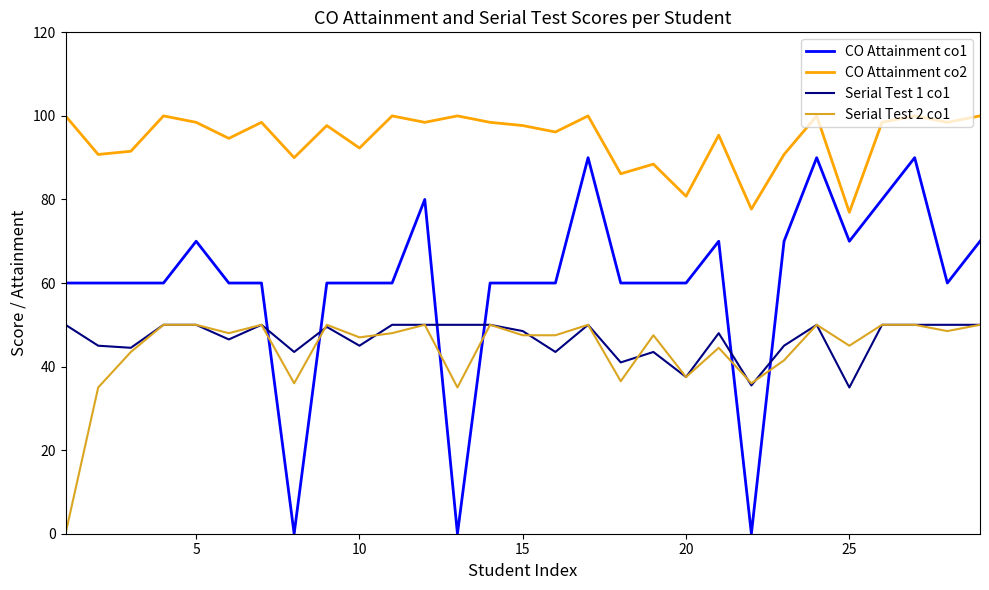

At how many categories does at least one series exceed 45?

29